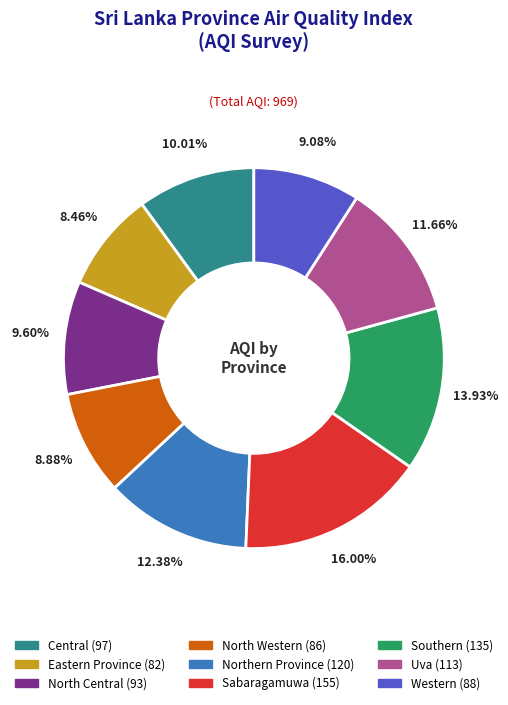

Approximately how many times larger is the value at North Western compared to Southern?

0.6